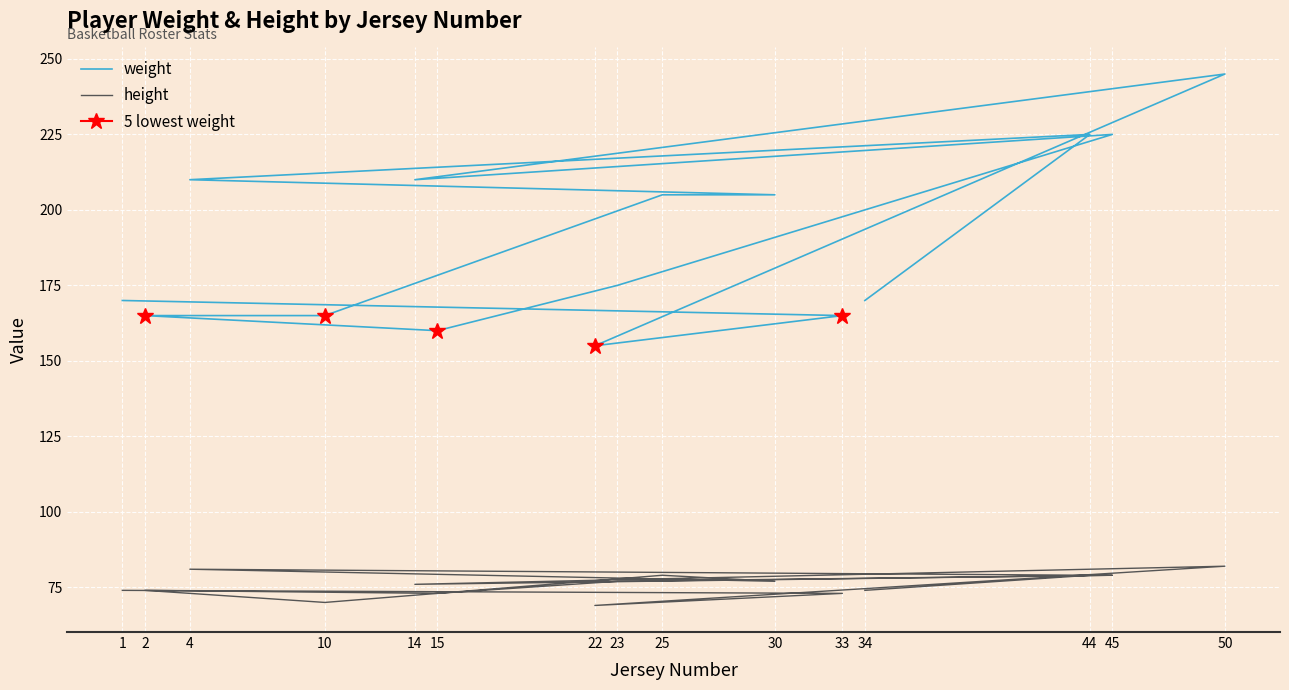

Which series has the widest spread of values?

weight